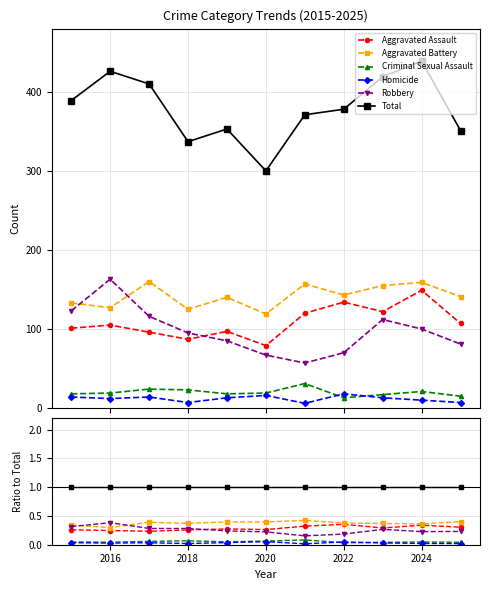

True or false: Criminal Sexual Assault and Aggravated Assault intersect in this chart.

False